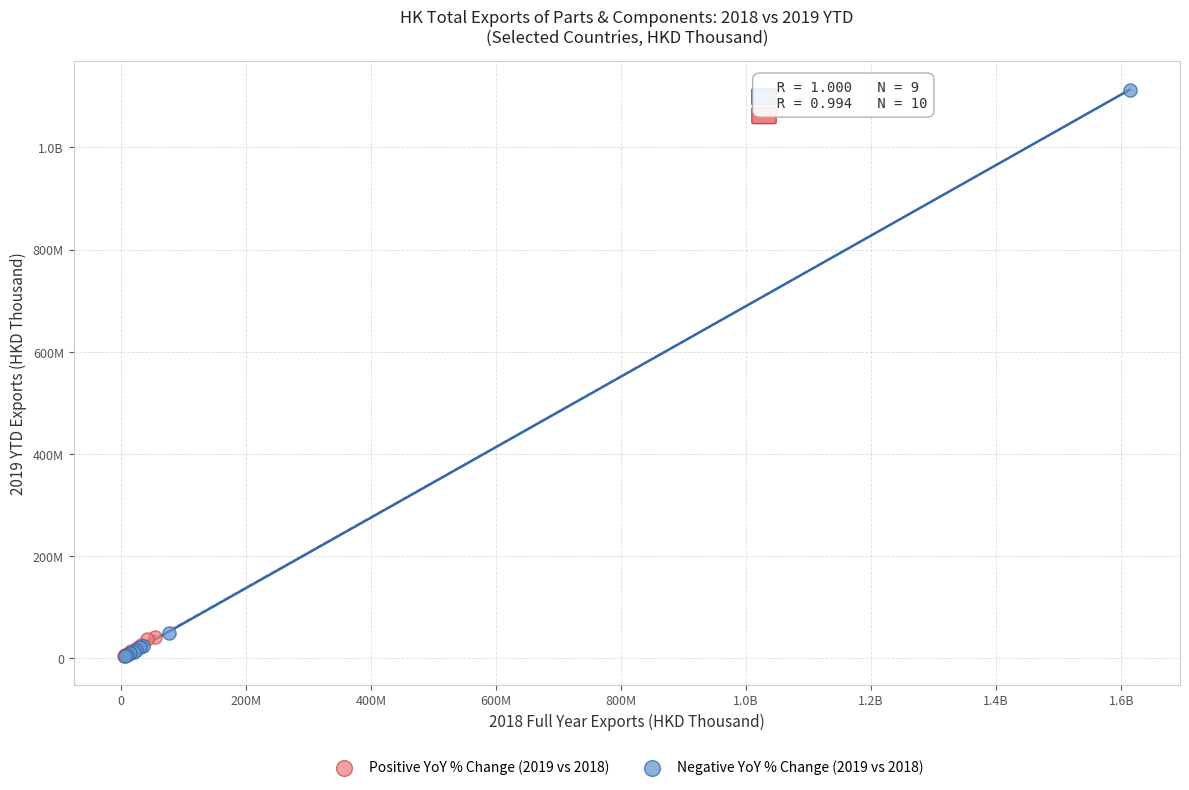

What are all the series names shown in the legend?

Positive YoY % Change (2019 vs 2018), Negative YoY % Change (2019 vs 2018)